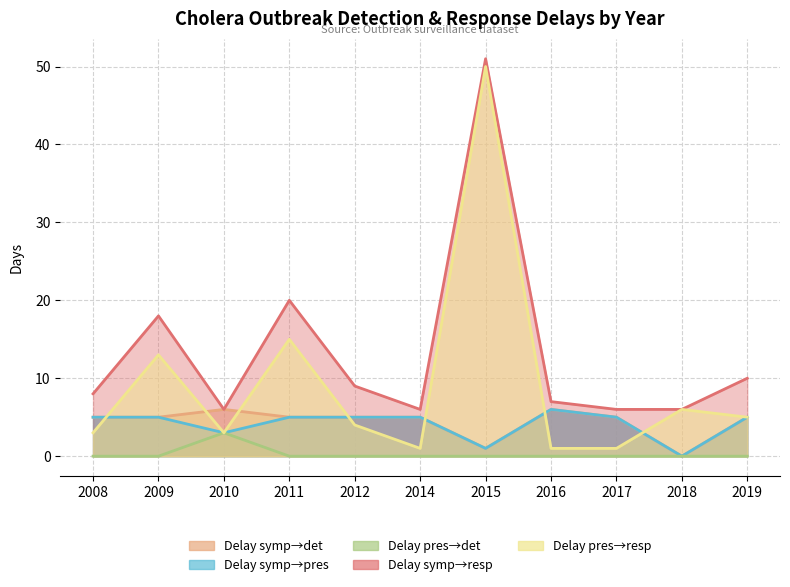

Reading left to right, transcribe all the data shown in this chart.

Delay_symp_det: 5	5	6	5	5	5	1	6	5	0	5
Delay_symp_pres: 5	5	3	5	5	5	1	6	5	0	5
Delay_pres_det: 0	0	3	0	0	0	0	0	0	0	0
Delay_symp_resp: 8	18	6	20	9	6	51	7	6	6	10
Delay_pres_resp: 3	13	3	15	4	1	50	1	1	6	5